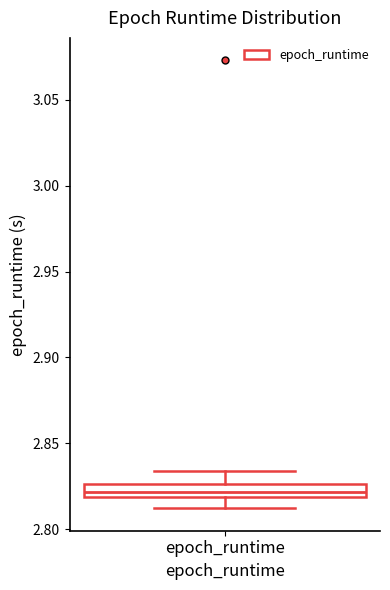

Where is the upper edge of the box for epoch_runtime on the y-axis? The values are not printed on the chart, so give them approximately, as read against the axis.

2.825